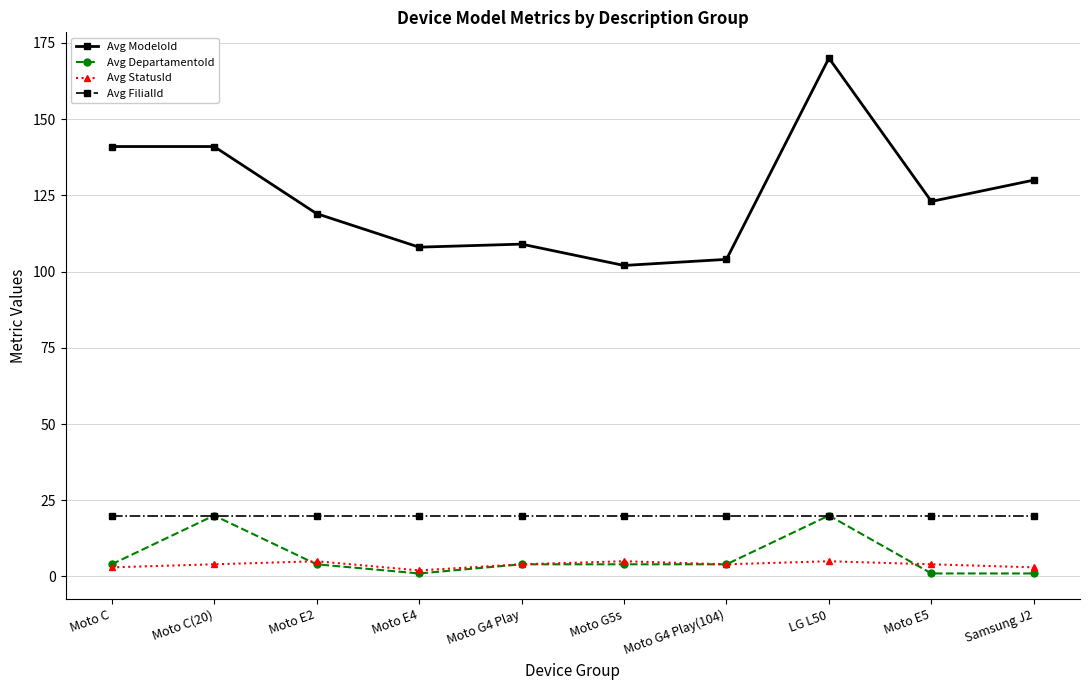

How many lines are shown in the chart?

4